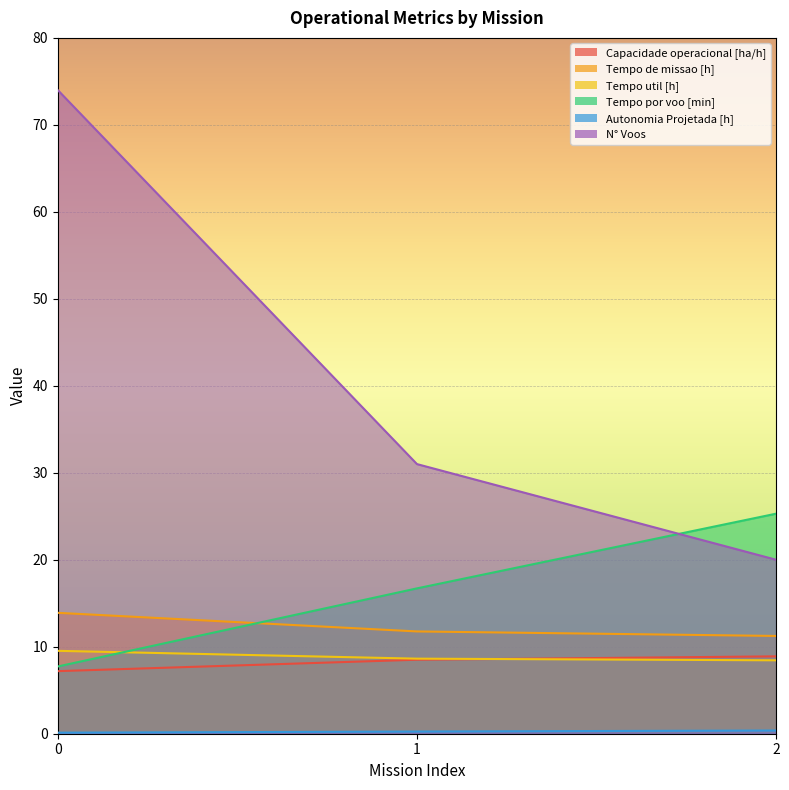

Rank the series by their maximum value, from lowest to highest.

Autonomia Projetada [h], Capacidade operacional [ha/h], Tempo util [h], Tempo de missao [h], Tempo por voo [min], N° Voos